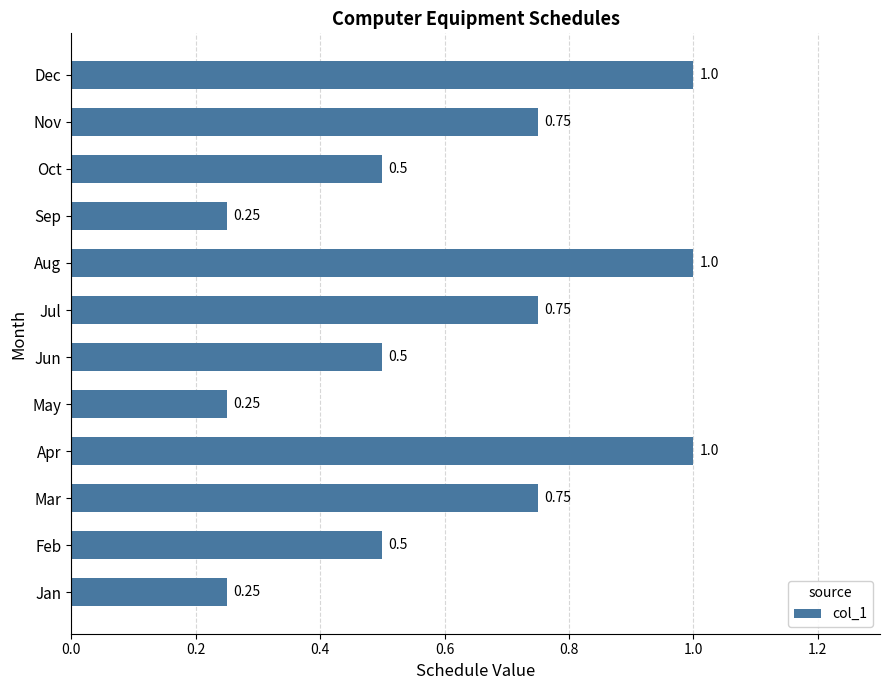

What is the sum of all values?

7.5